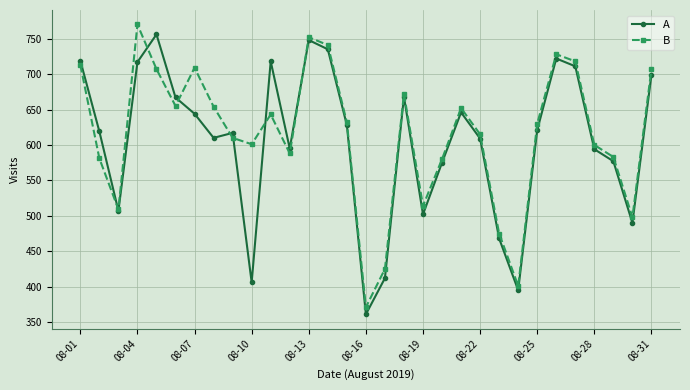

What are all the series names shown in the legend?

A, B